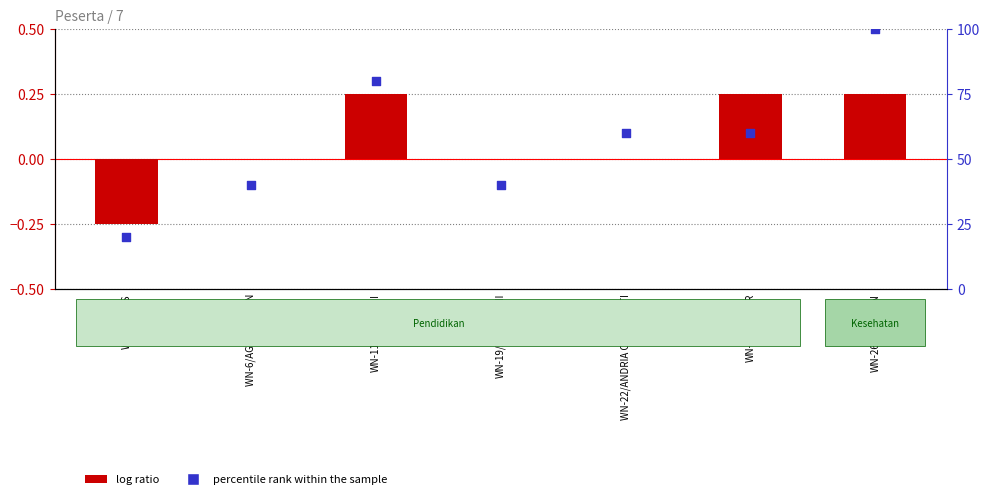

At how many categories does at least one series exceed 72?

2